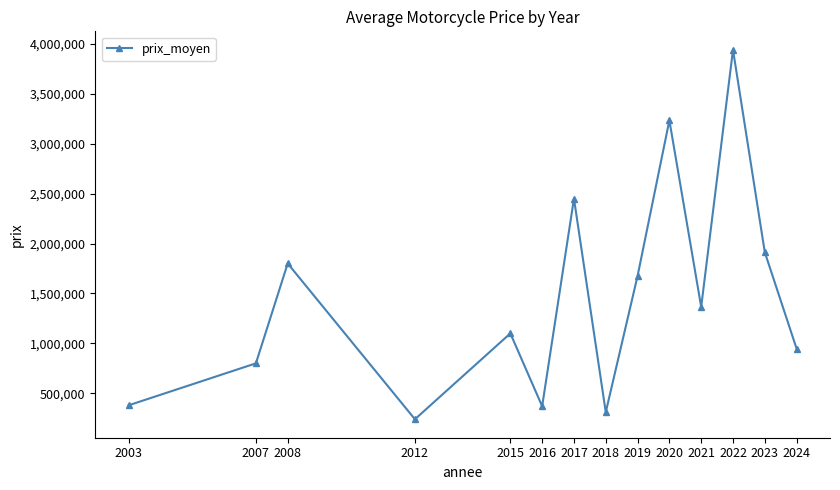

What is the value of the 13th point from the left?

1912500.0